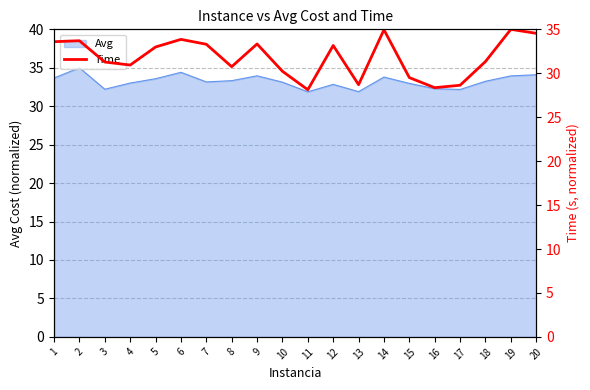

Is it true that Avg equals 51.2 at 3?

False